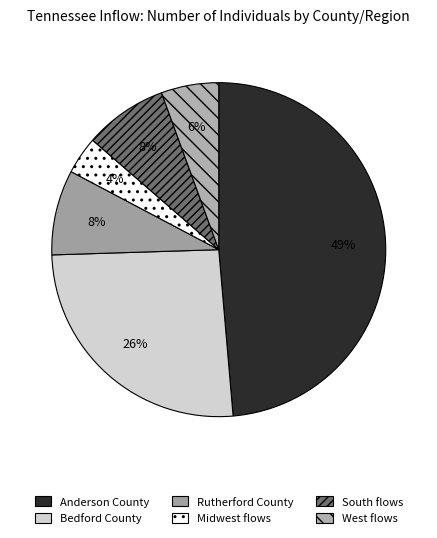

Combined, what portion of the pie is Bedford County and Midwest flows?

29.5%